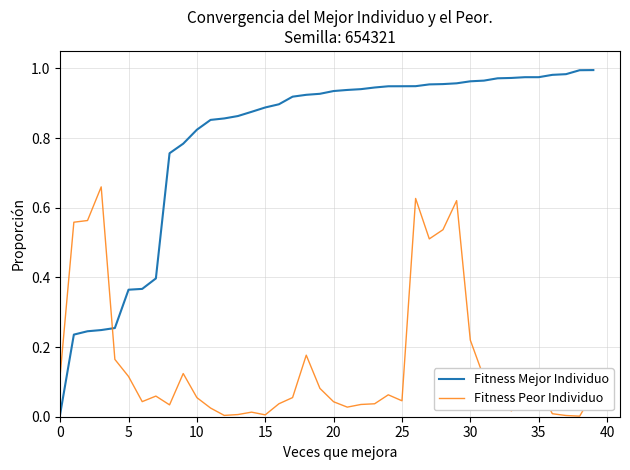

True or false: Fitness Mejor Individuo and Fitness Peor Individuo intersect in this chart.

True